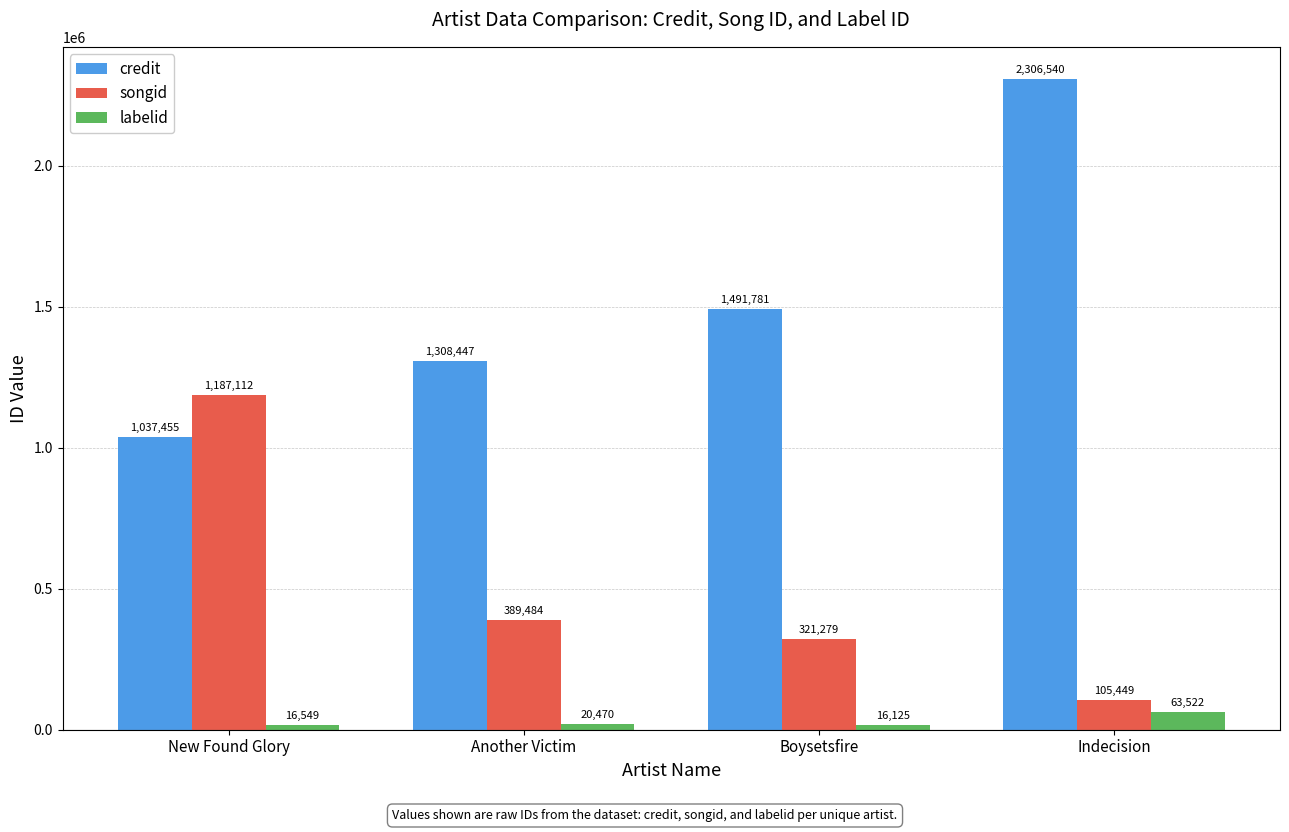

What is the label of the 3rd bar from the left?

Boysetsfire